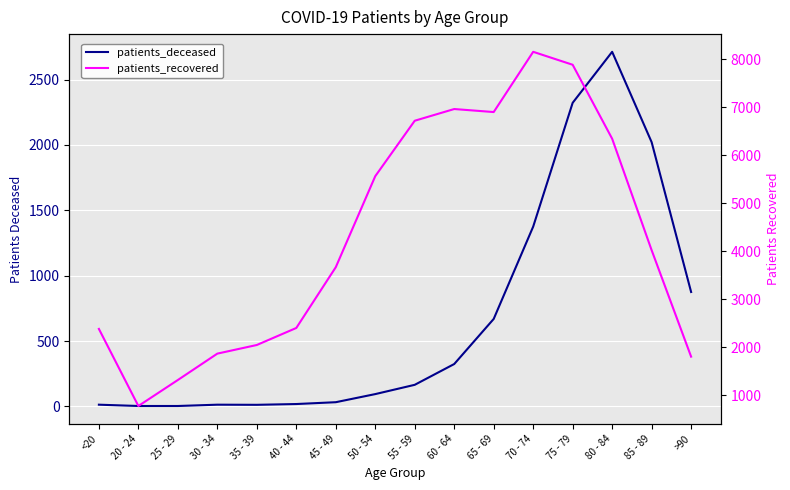

Which series has the widest spread of values?

patients_recovered